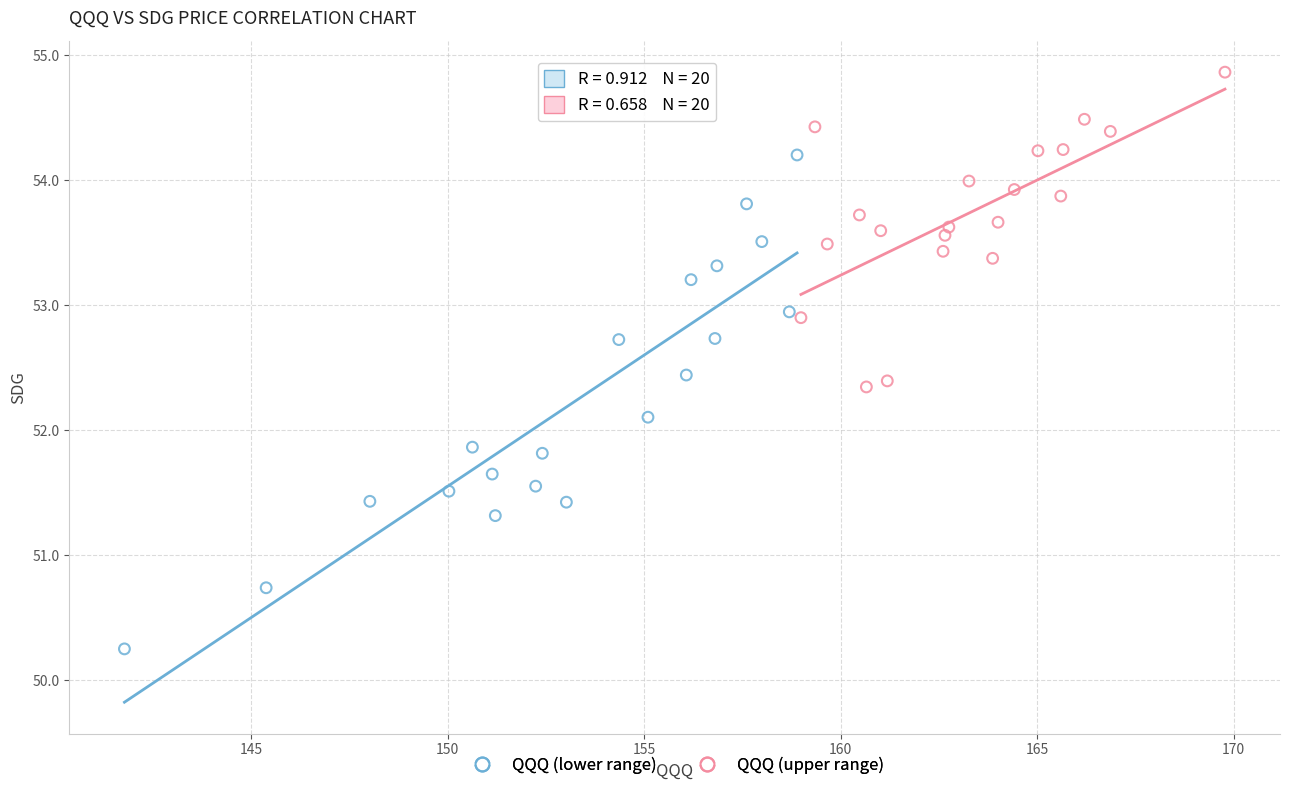

Which series contains the lowest Y value?

QQQ (lower range)